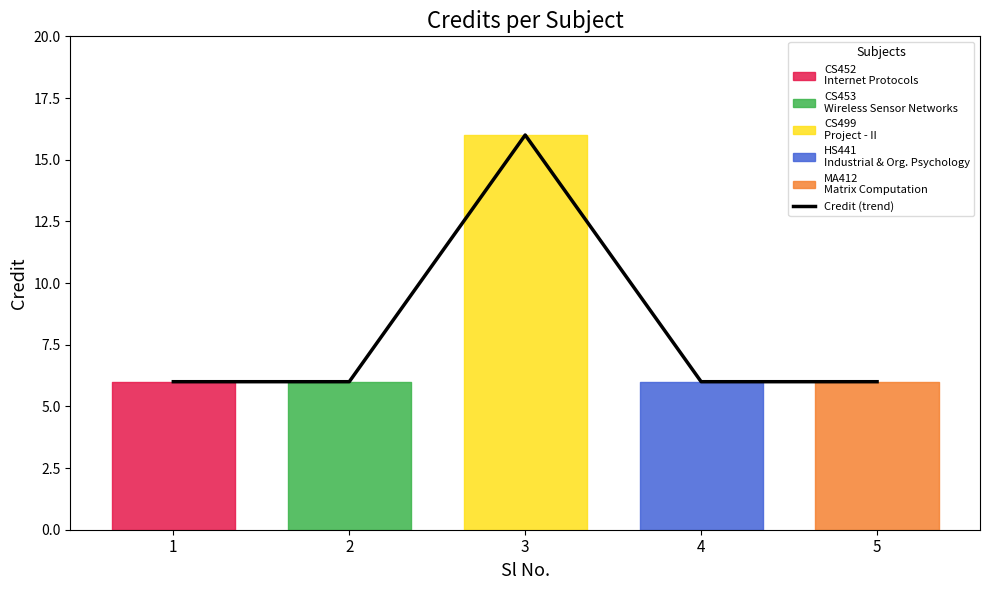

Rank the categories by value from highest to lowest.

3, 1, 2, 4, 5